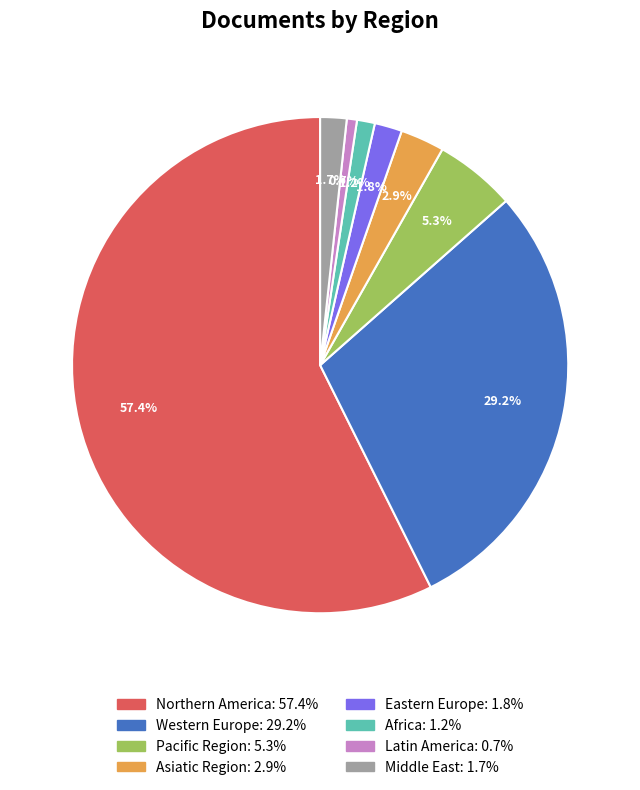

Combined, do Northern America and Middle East account for over 50%?

Yes